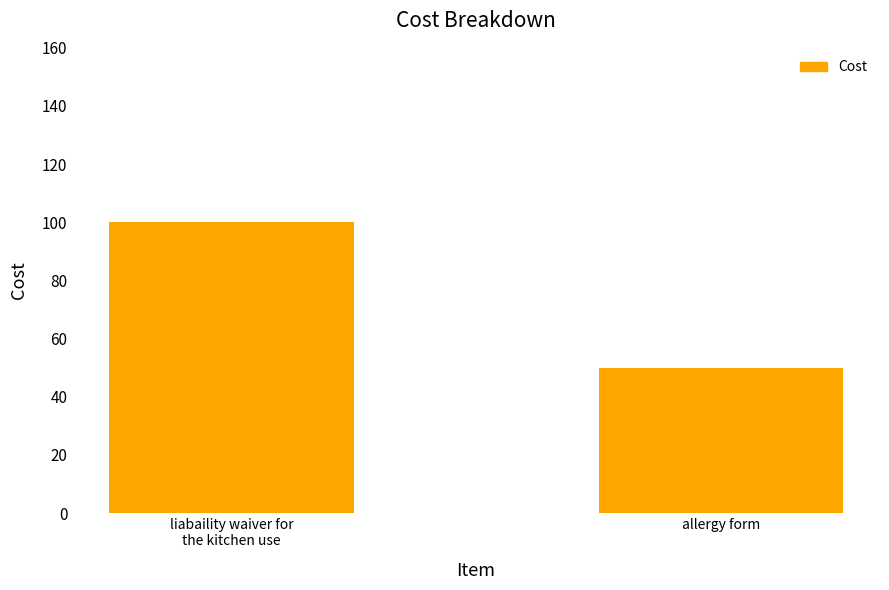

What is the difference between the maximum and minimum values?

50